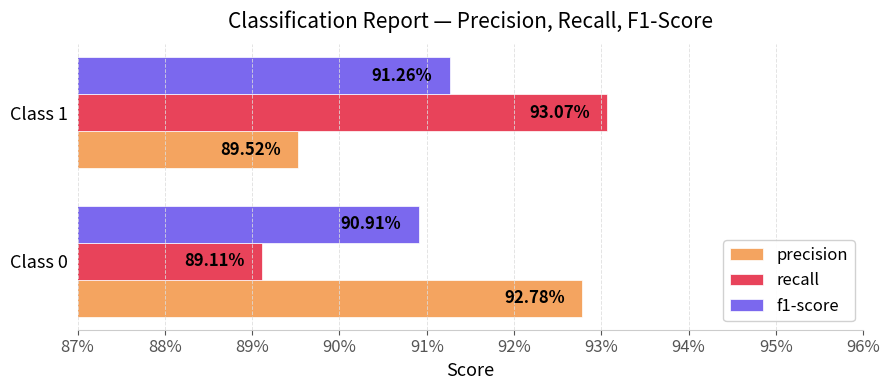

What are all the series names shown in the legend?

precision, recall, f1-score